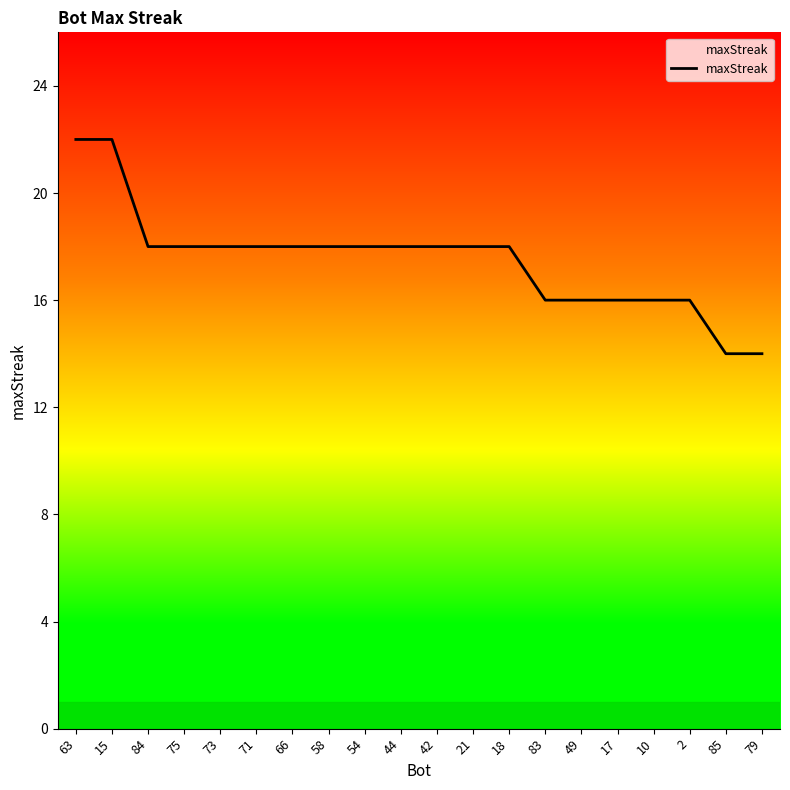

True or false: the data shows 18 at 75.

True